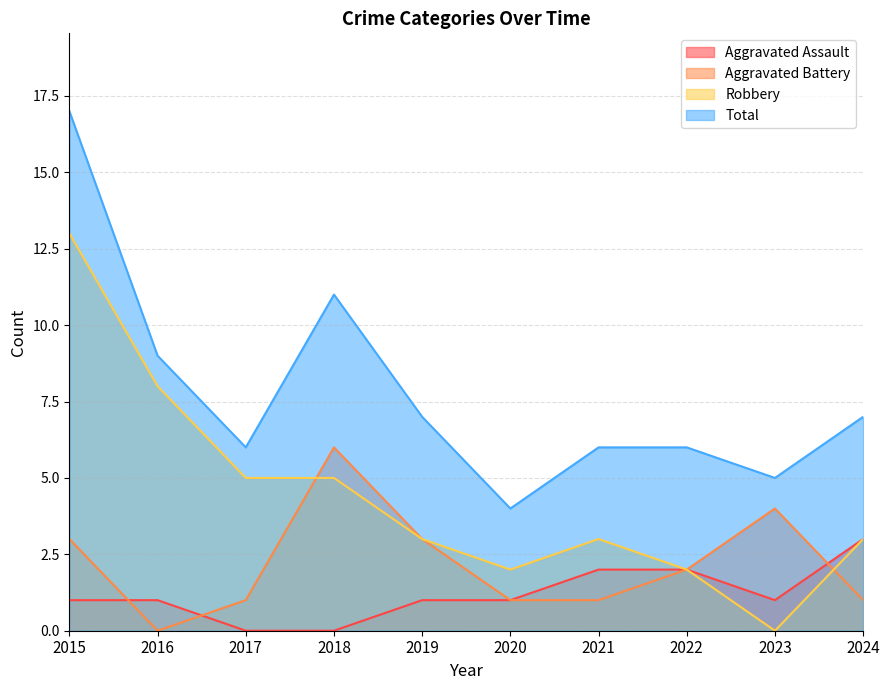

True or false: Aggravated Battery and Aggravated Assault cross at least once.

True